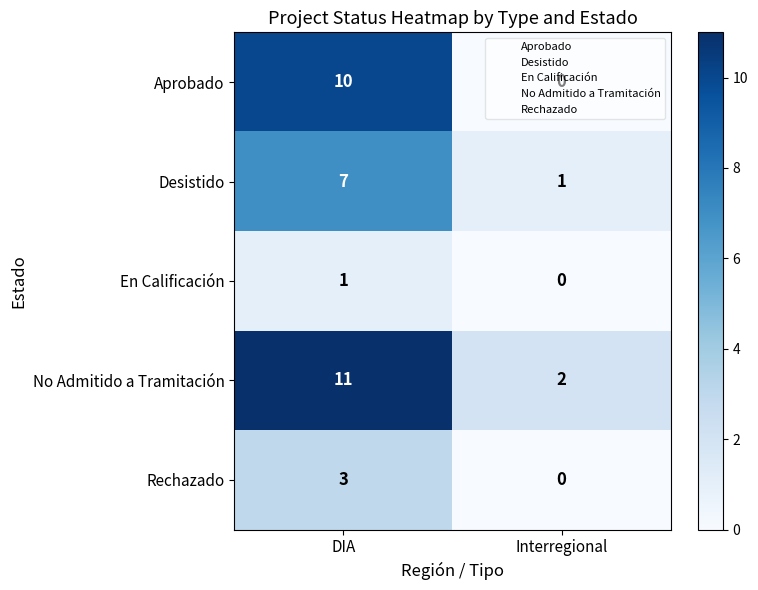

What is the spread (max minus min) of values at Interregional?

2